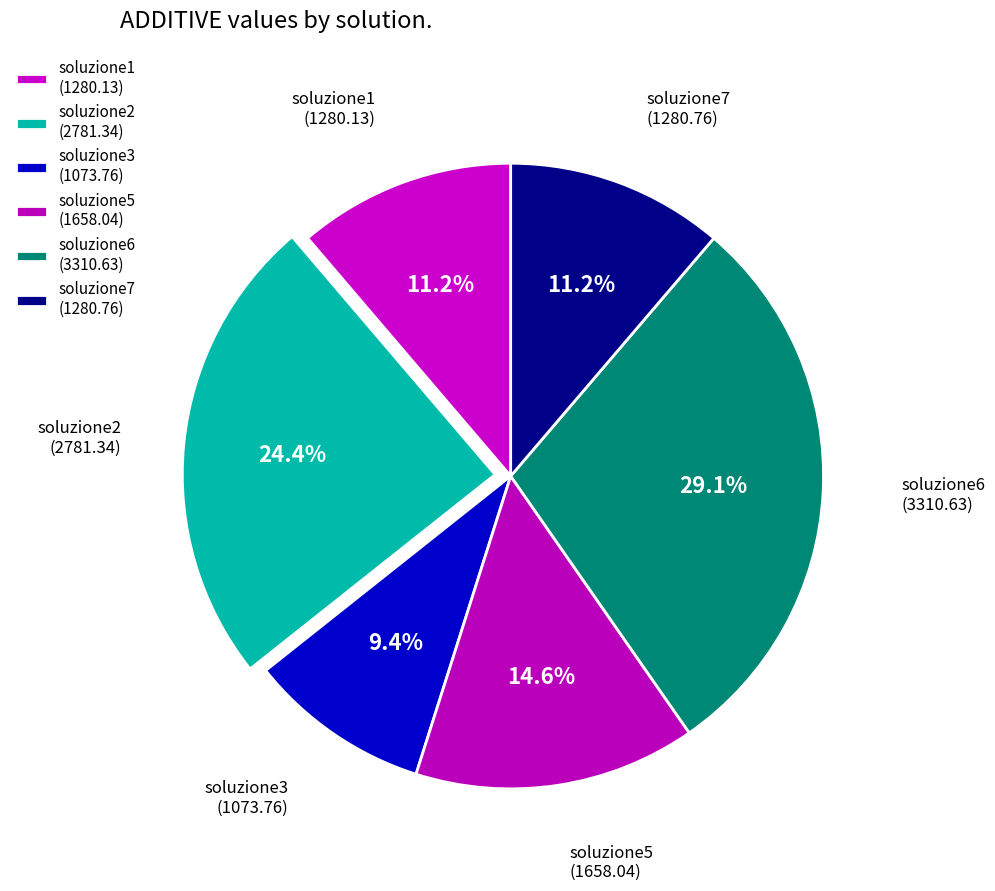

How much of the chart is everything except soluzione7 (1280.76)?

88.8%